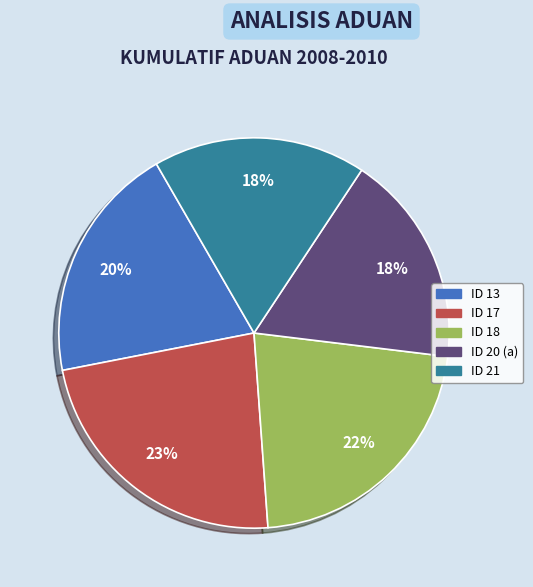

How many segments does this pie chart have?

5